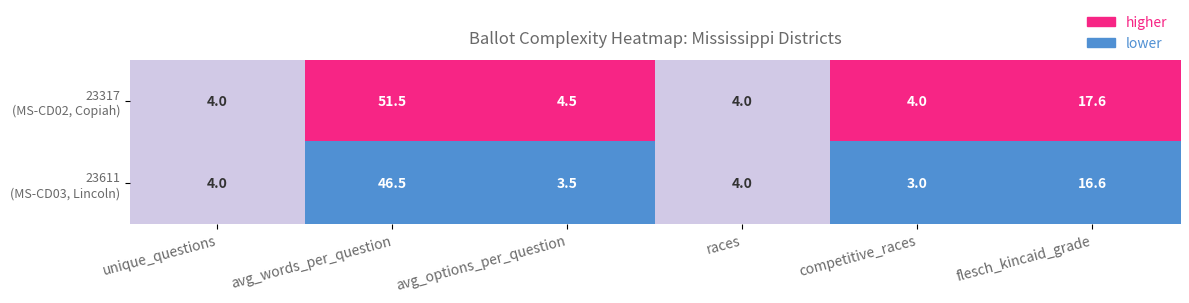

What is the spread (max minus min) of values at competitive_races?

1.0